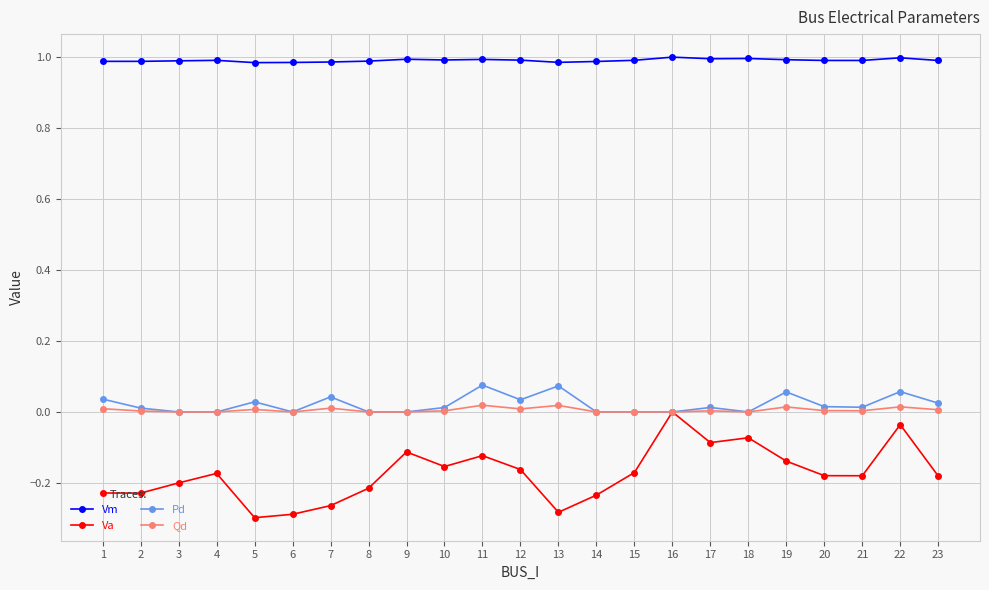

Is the value of Va at 18 greater than the value of Vm at 14?

No